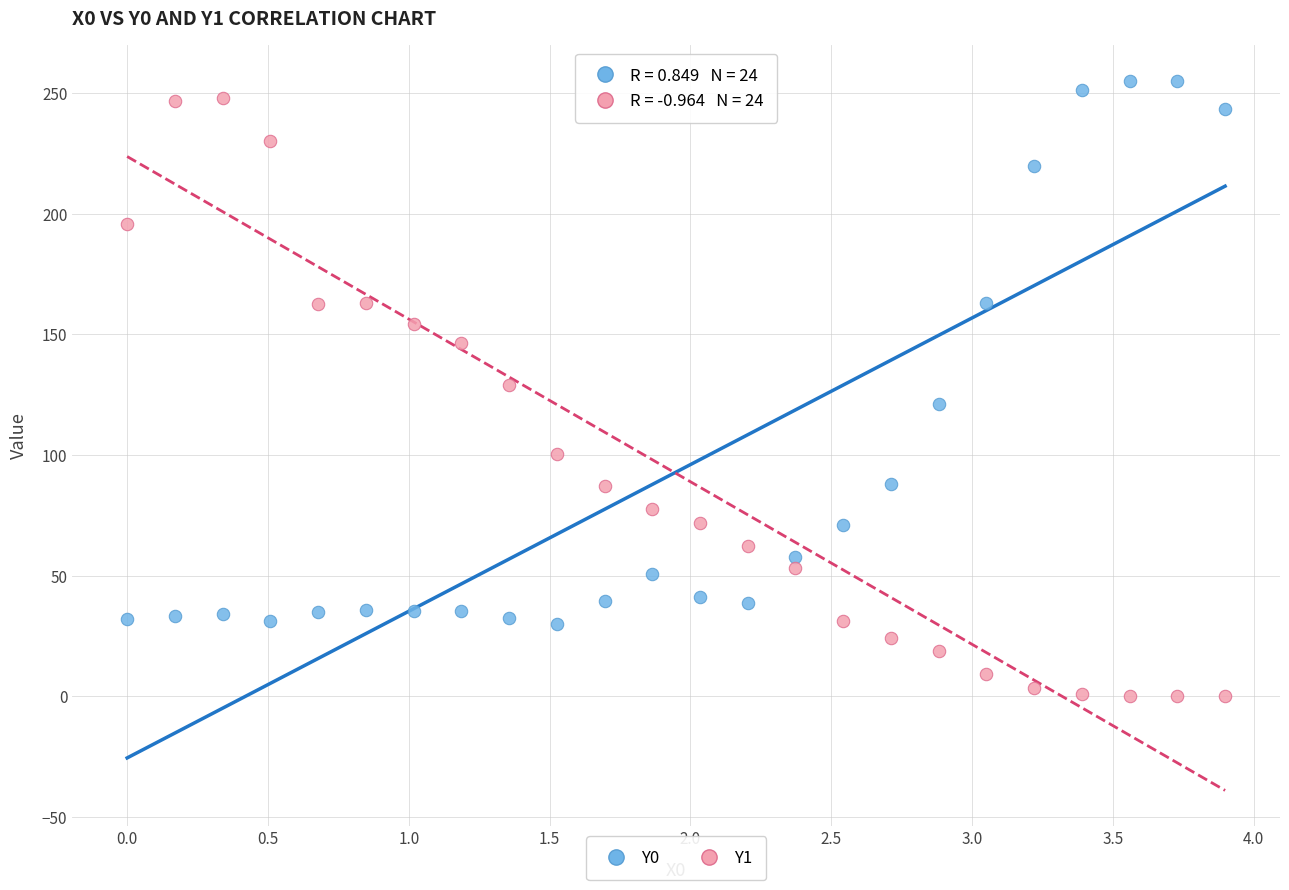

Which series reaches the minimum Y coordinate?

Y1